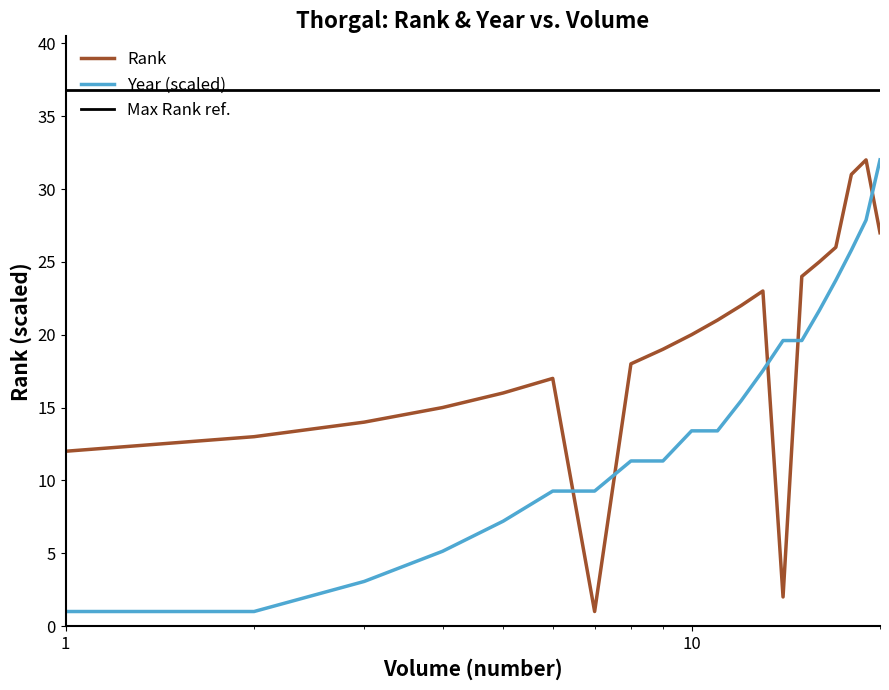

What is the difference between the maximum and minimum values in the Year series?

31.0